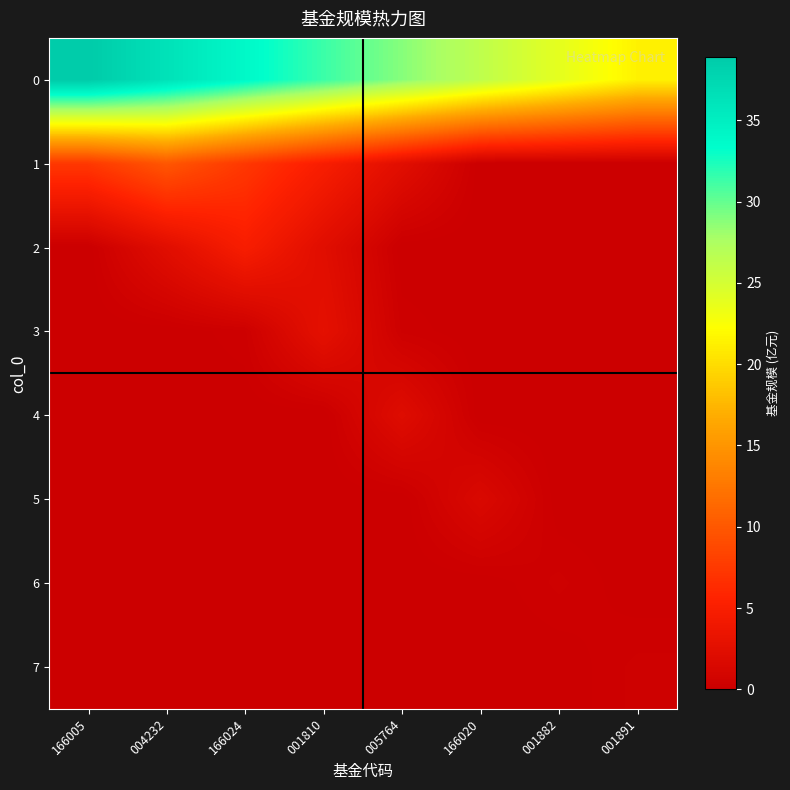

Which label corresponds to the largest value in the chart?

166005